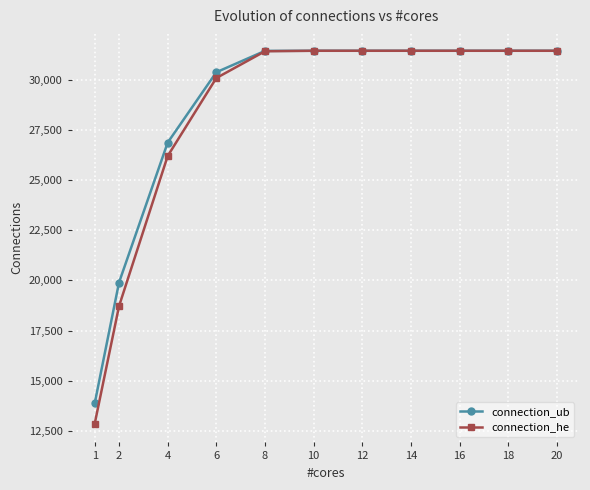

What is the total value across all series at 2?

38606